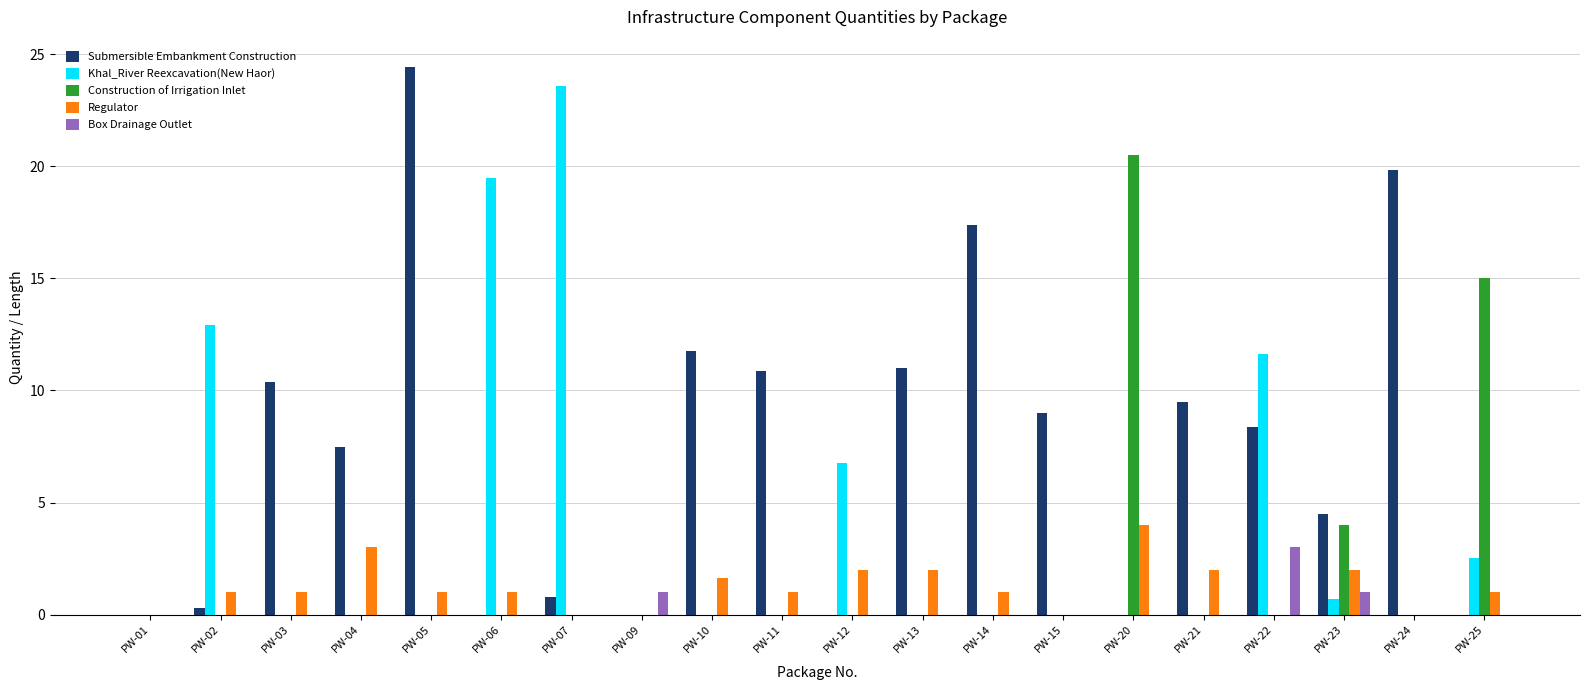

Which series has the largest total across all categories?

Submersible Embankment Construction